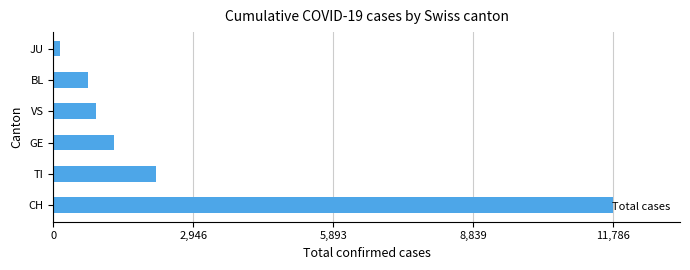

What is the ratio of the value at TI to the value at VS?

2.4